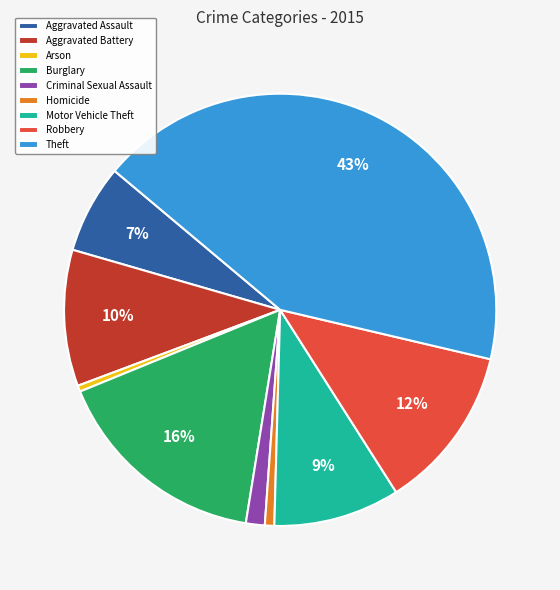

Is the sum of Burglary and Aggravated Assault greater than half?

No